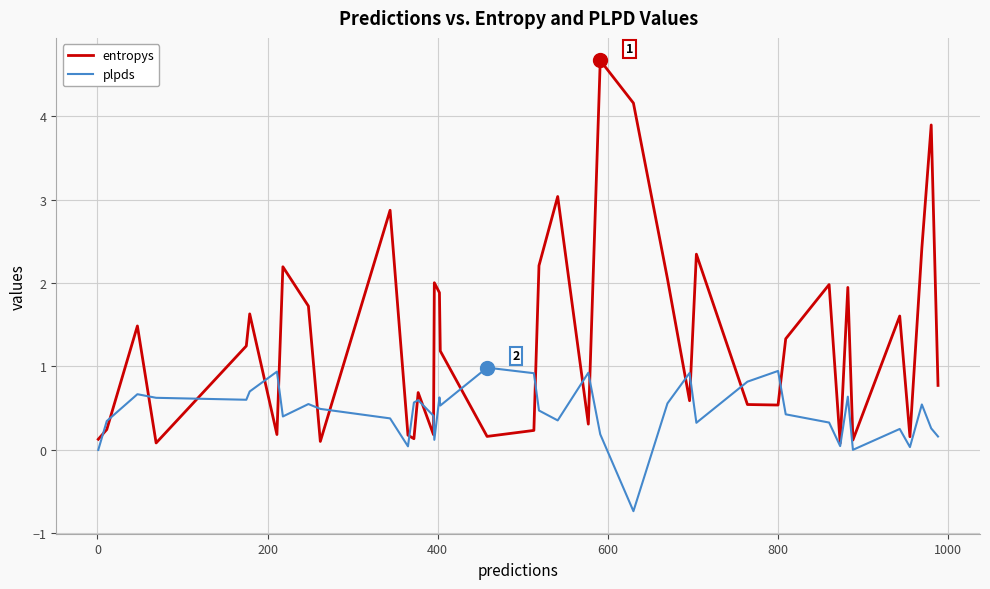

What is the minimum value shown in the chart?

-0.7